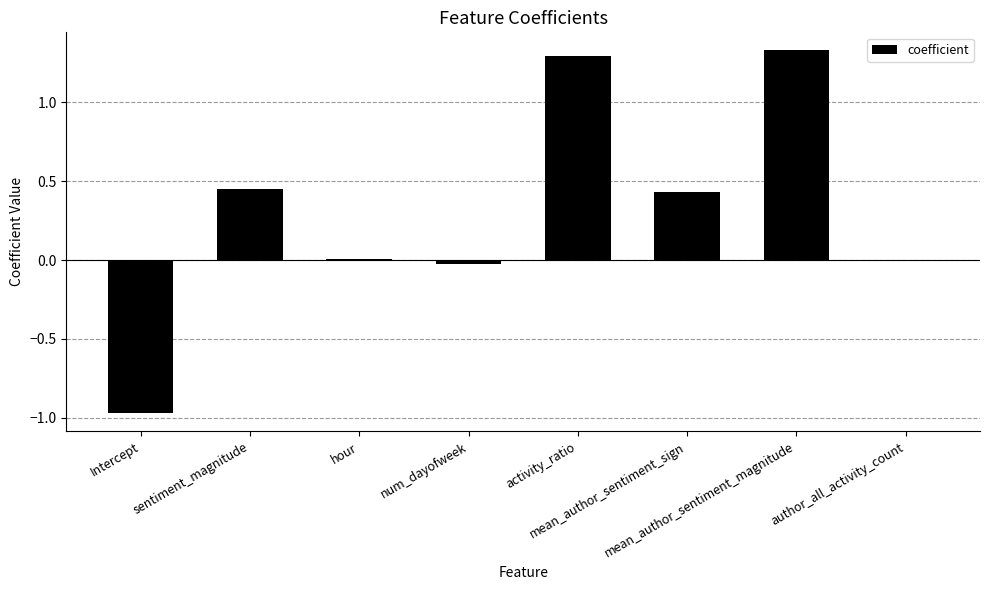

What is the sum of all values?

2.5